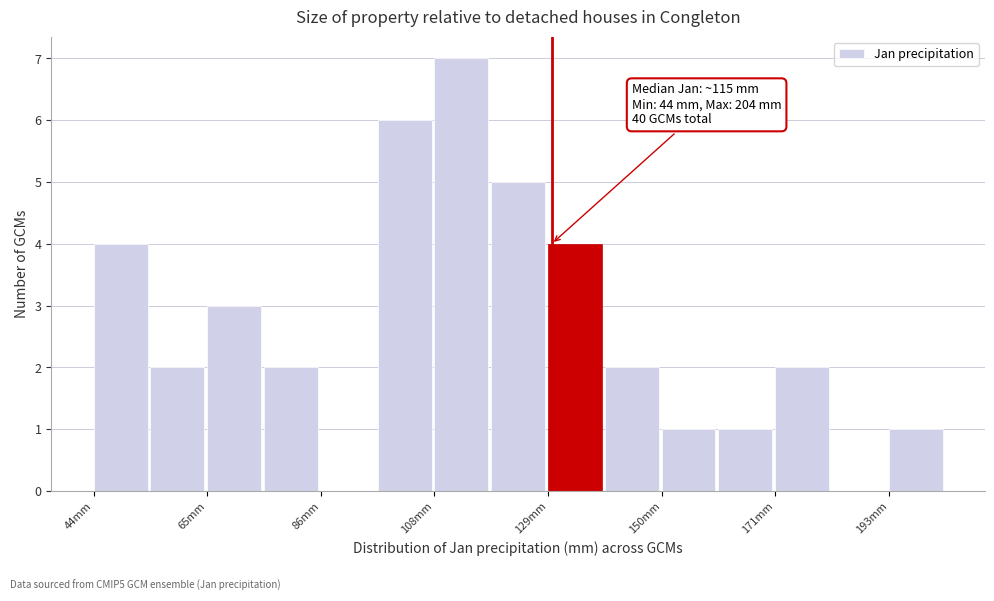

Around what value on the x-axis is the tallest bar? Give the approximate position of its centre, as read against the axis.

115